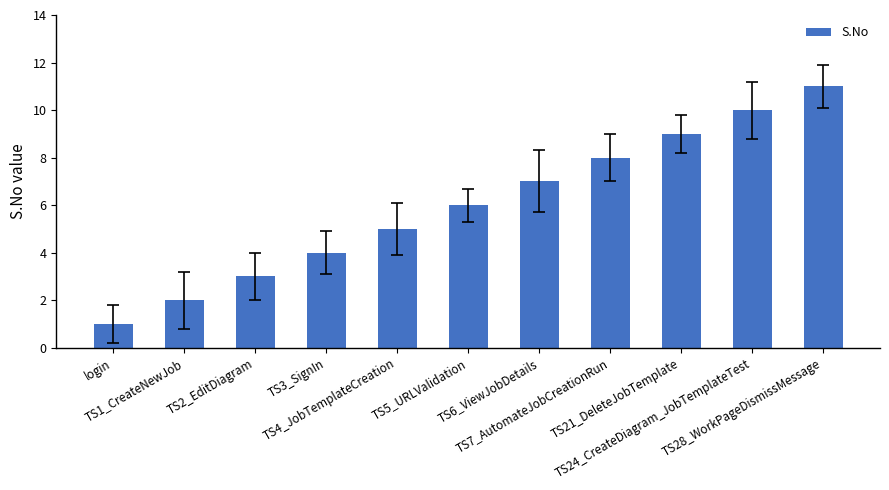

Reading left to right, extract all data points from this chart.

1	2	3	4	5	6	7	8	9	10	11